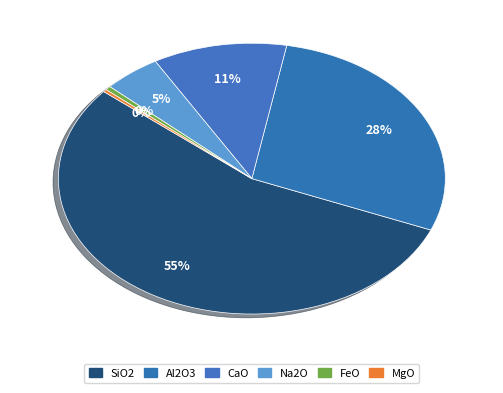

How many slices are in this pie chart?

6